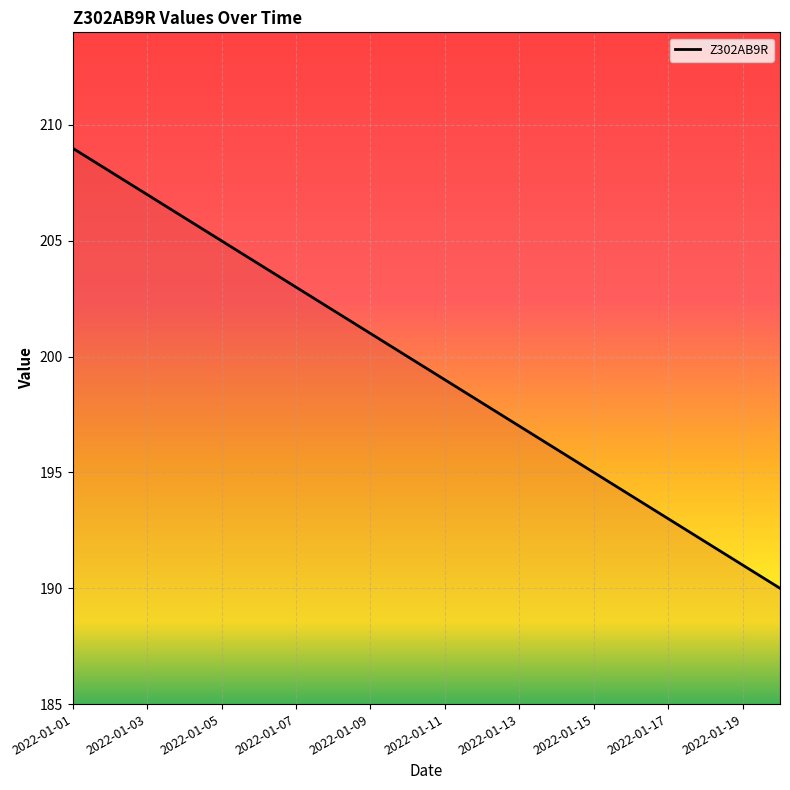

What is the maximum value shown in the chart?

209